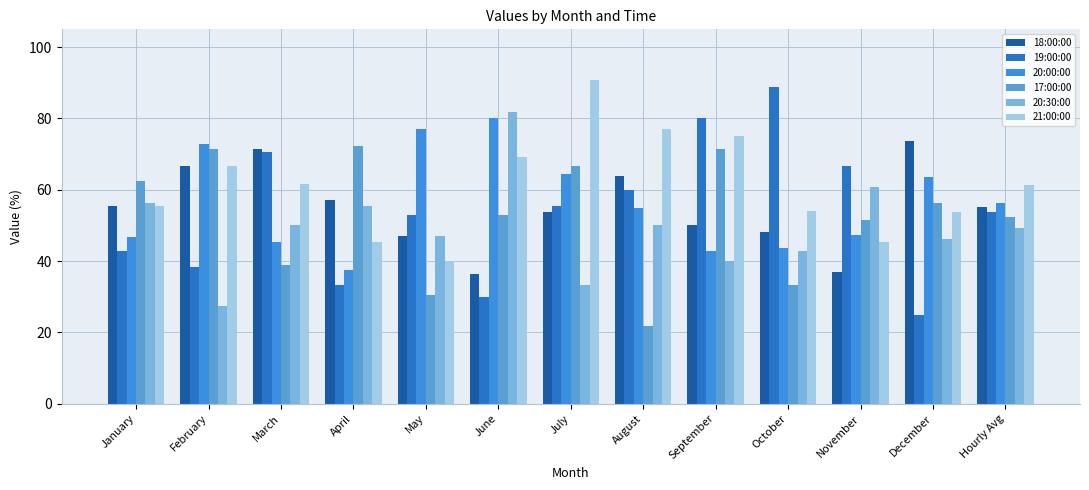

What are all the series names shown in the legend?

18:00:00, 19:00:00, 20:00:00, 17:00:00, 20:30:00, 21:00:00